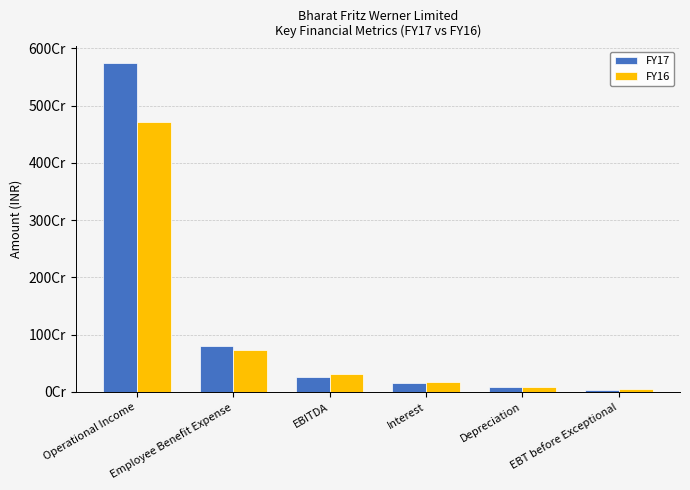

True or false: FY17 has a value of 267900000 at EBITDA.

True